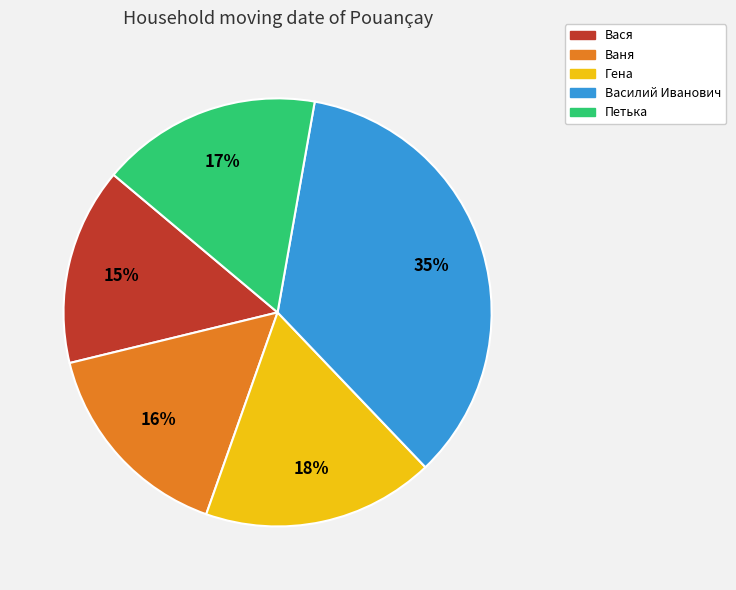

Combined, do Вася and Ваня account for over 50%?

No